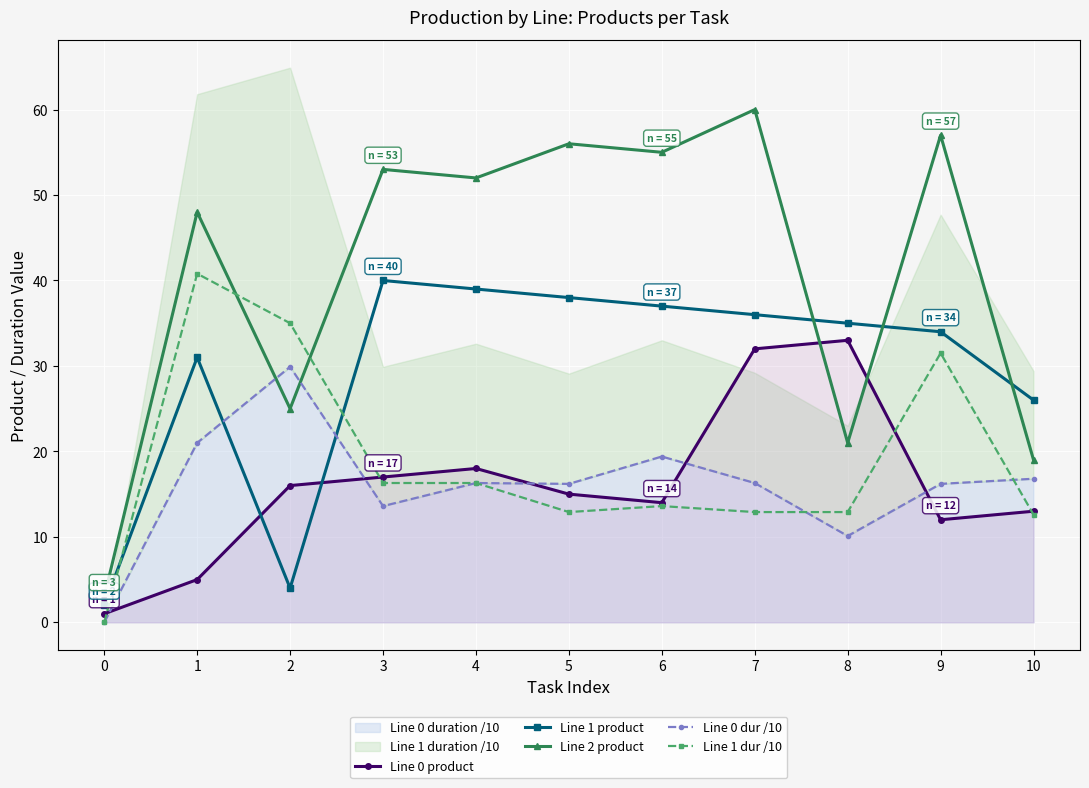

Which category has the highest value in the Line 0 dur /10 series?

2